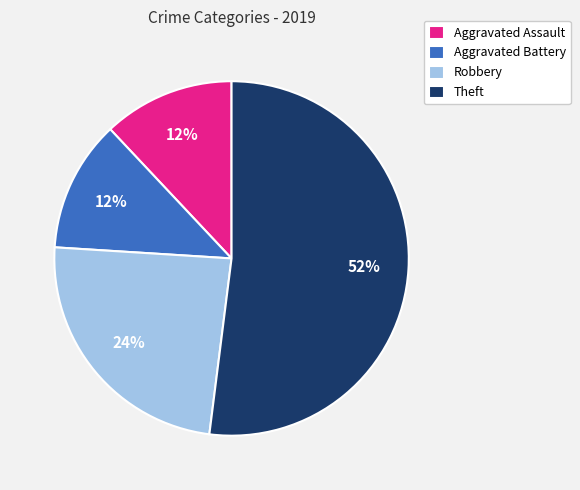

Do Robbery and Aggravated Battery together represent more than half of the pie?

No